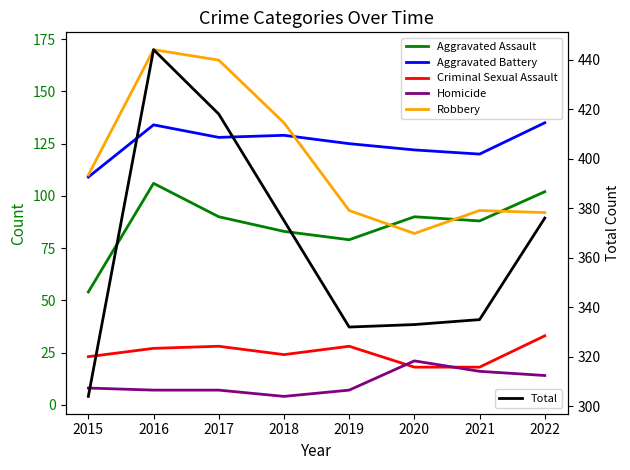

Rank the series by their maximum value, from lowest to highest.

Homicide, Criminal Sexual Assault, Aggravated Assault, Aggravated Battery, Robbery, Total